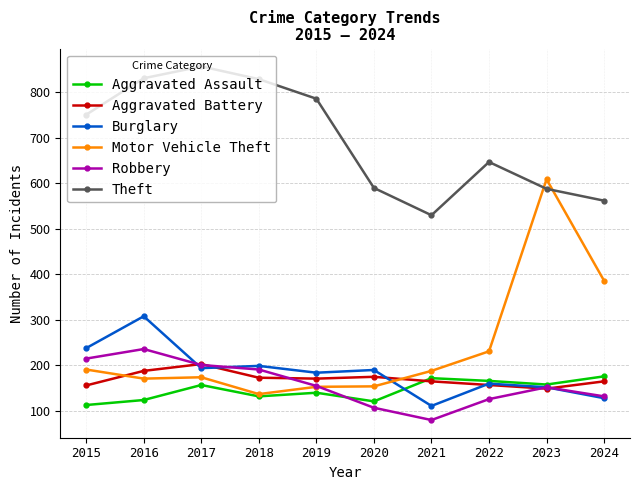

What is the value of the Motor Vehicle Theft point at the 5th from the left?

153